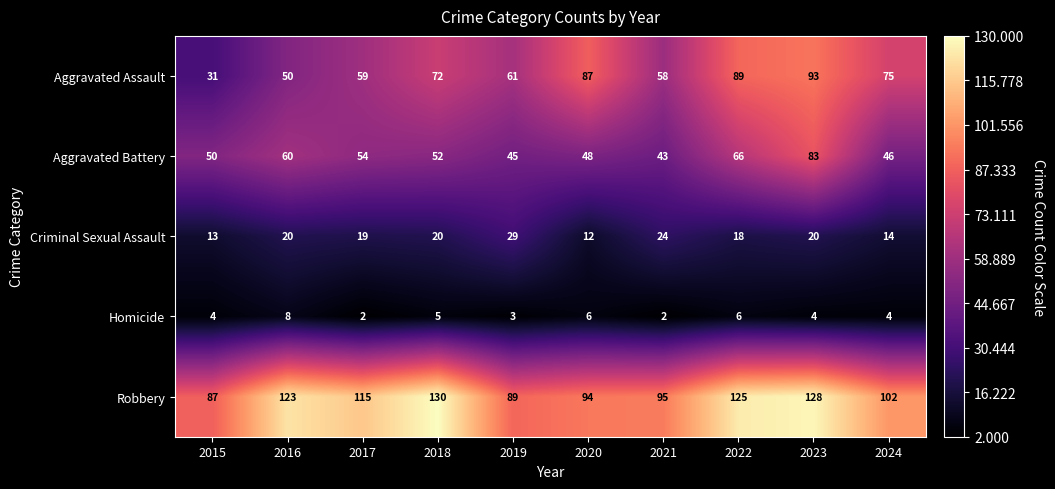

Is the value of Criminal Sexual Assault at 2021 greater than the value of Aggravated Assault at 2016?

No